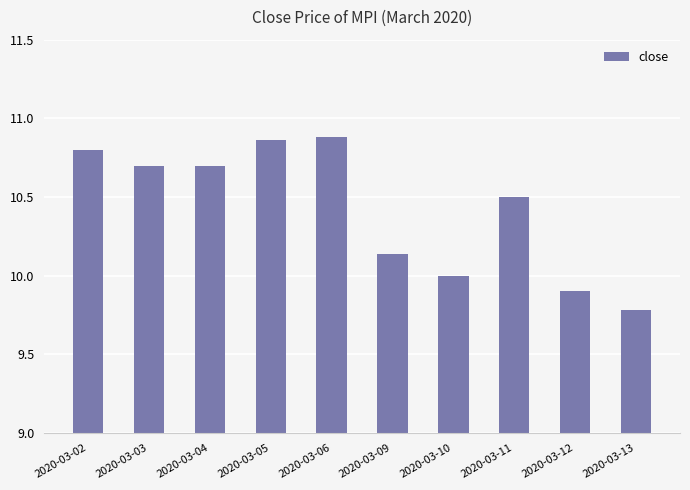

What is the value of the 7th bar from the left?

10.0